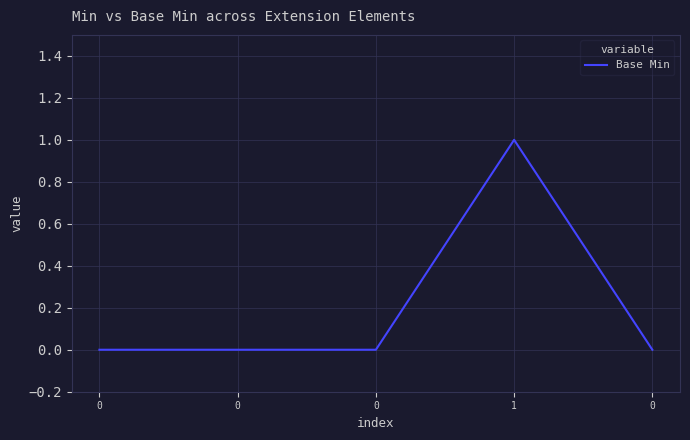

Is this an area chart (filled region under the line)?

No